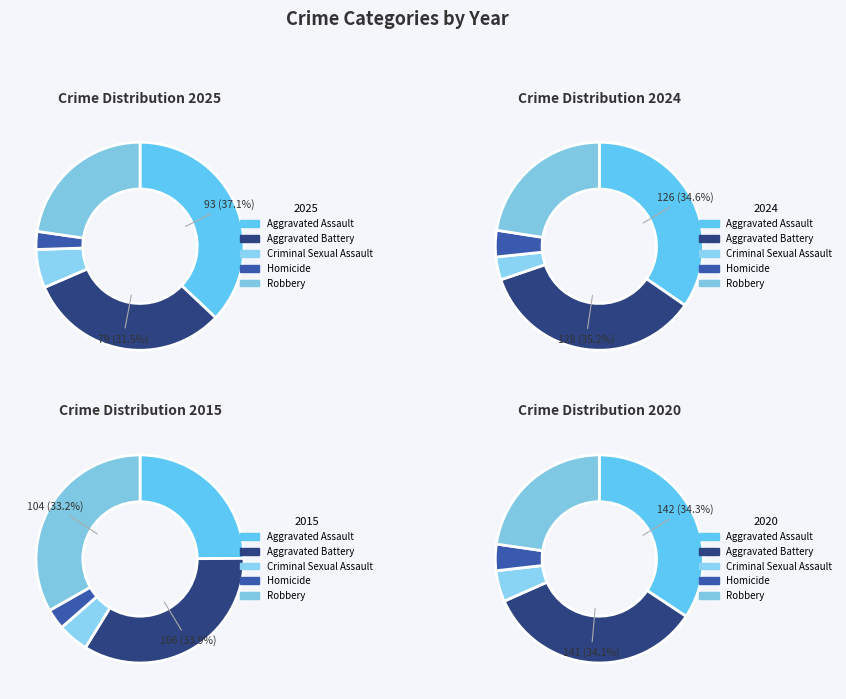

Is it true that 4 is 33% of the pie?

False